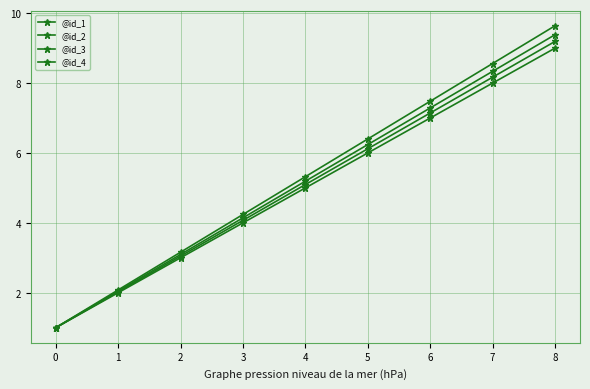

How many data points in @id_4 are less than 5?

4